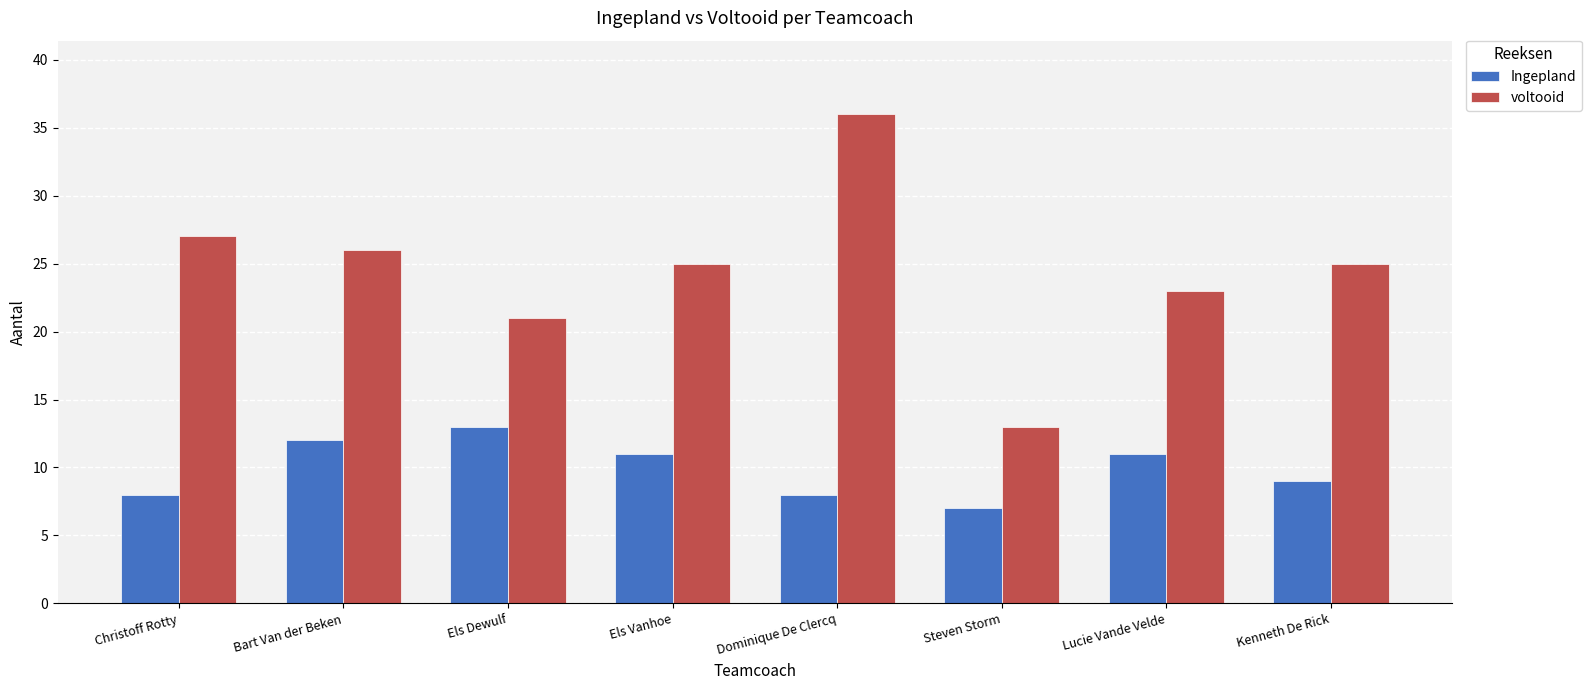

How many bars are there in each group?

2